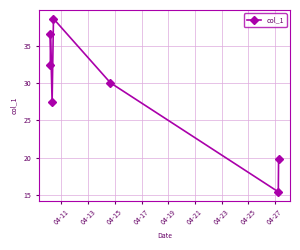

What is the value of the 6th point from the left?

15.4